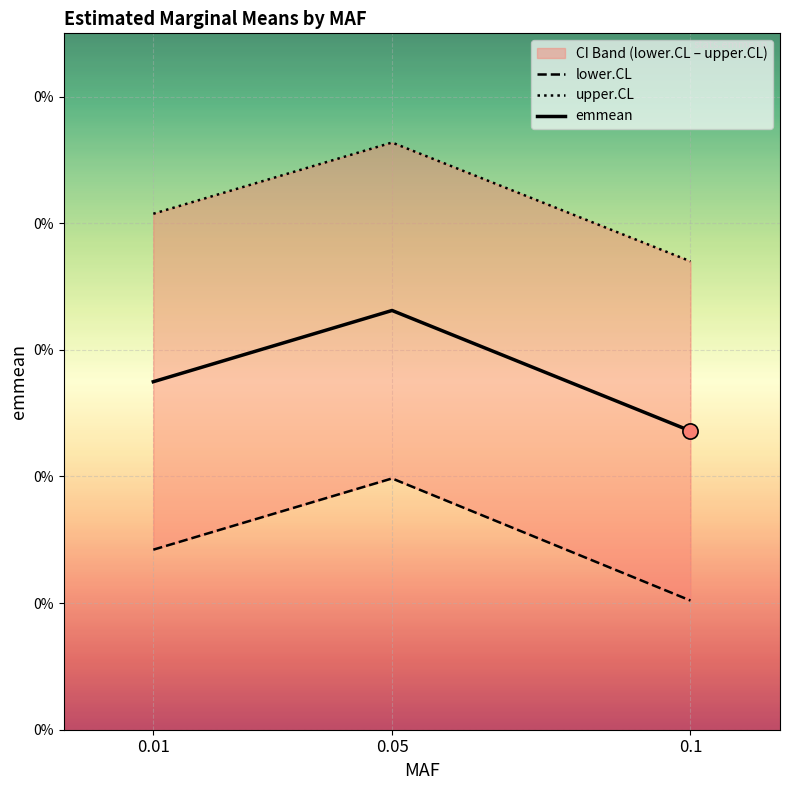

Which series has the widest spread of Y values?

lower.CL